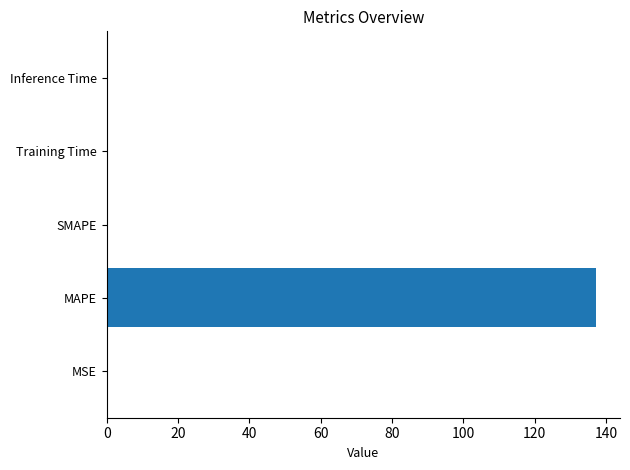

Between MAPE and SMAPE, which is larger?

MAPE